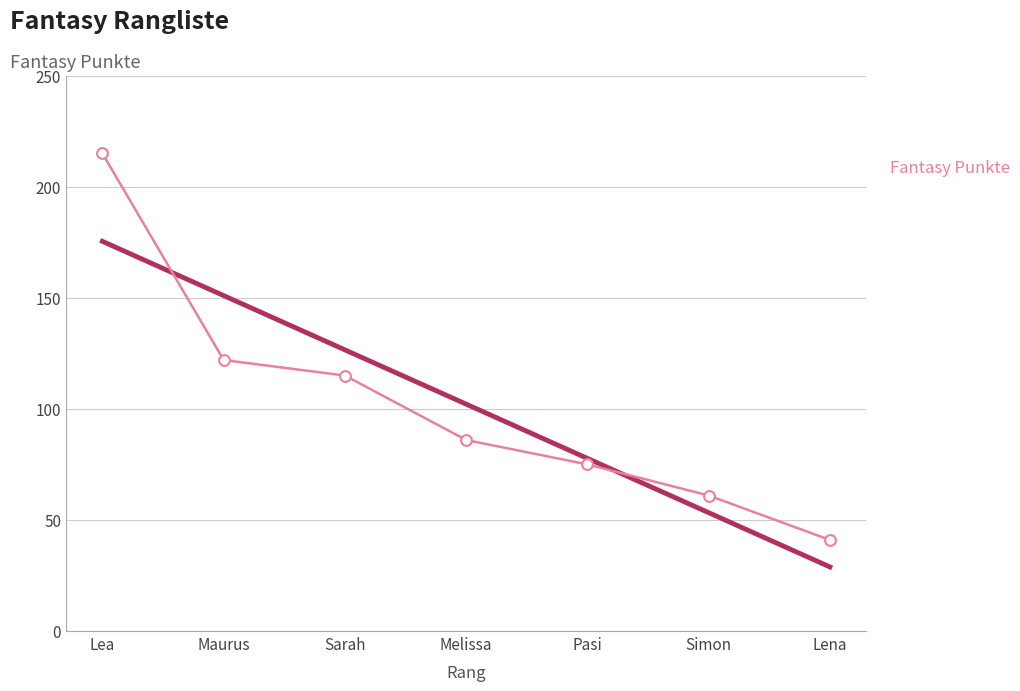

Between Simon and Melissa, which is larger?

Melissa